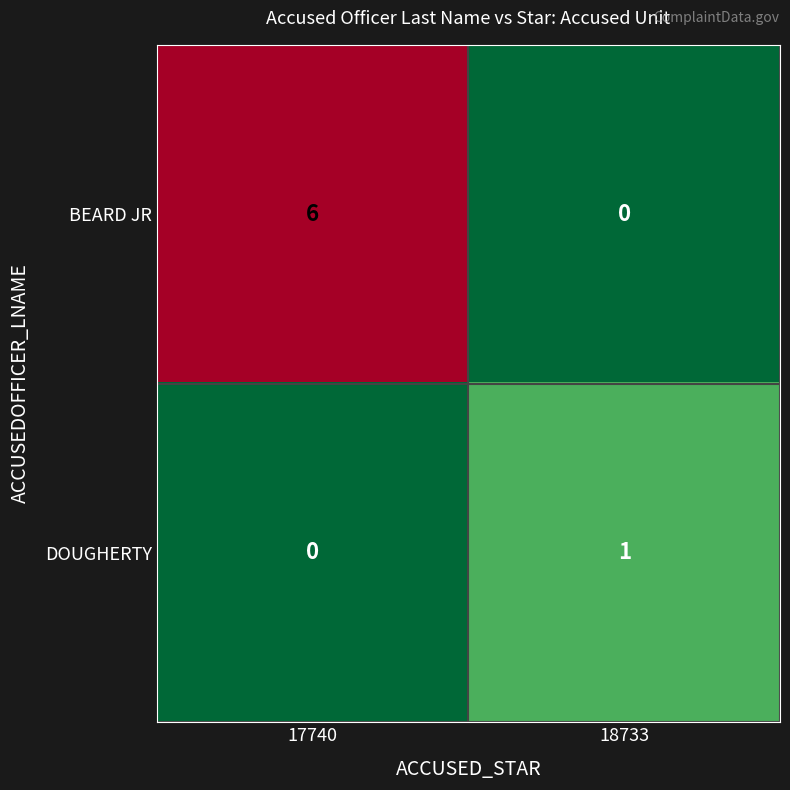

How many values in DOUGHERTY are above zero?

1